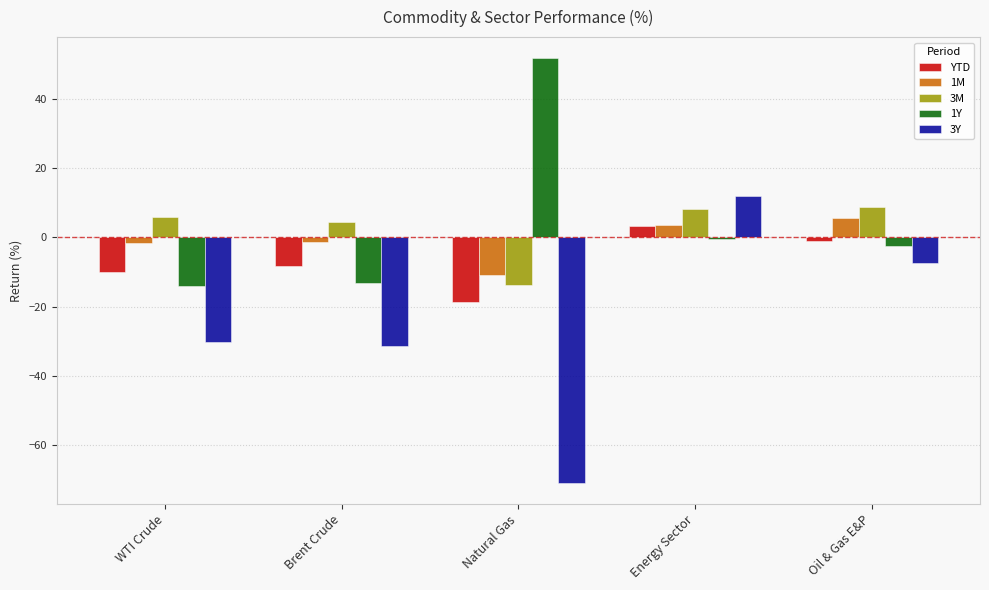

What position from the right is Natural Gas?

3